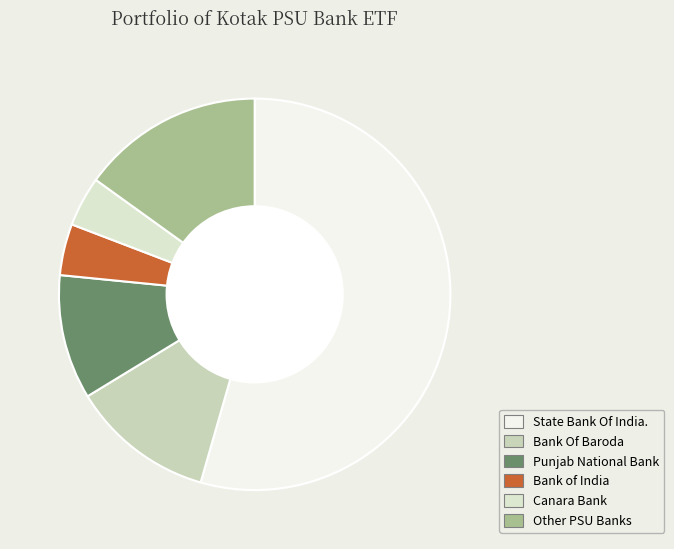

How many segments does this pie chart have?

6